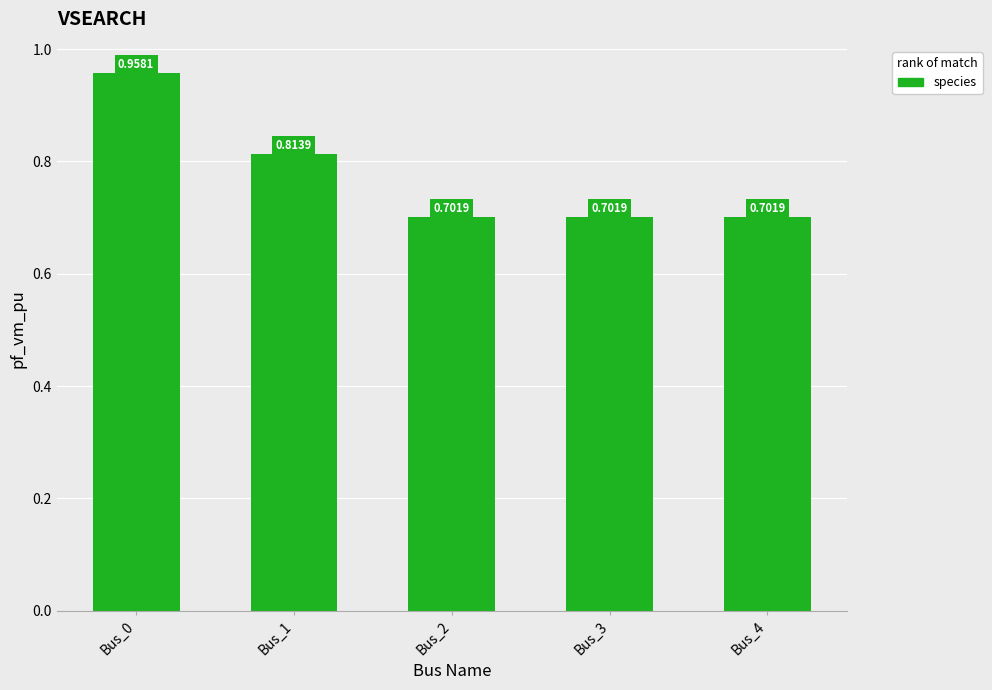

What is the difference between the values at Bus_1 and Bus_2?

0.1